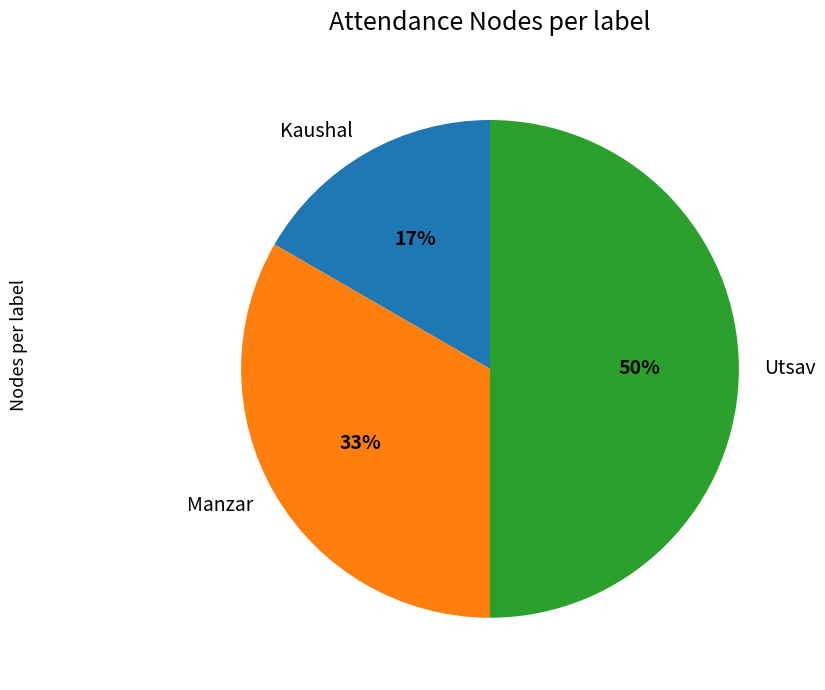

Is the sum of Utsav and Manzar greater than half?

Yes